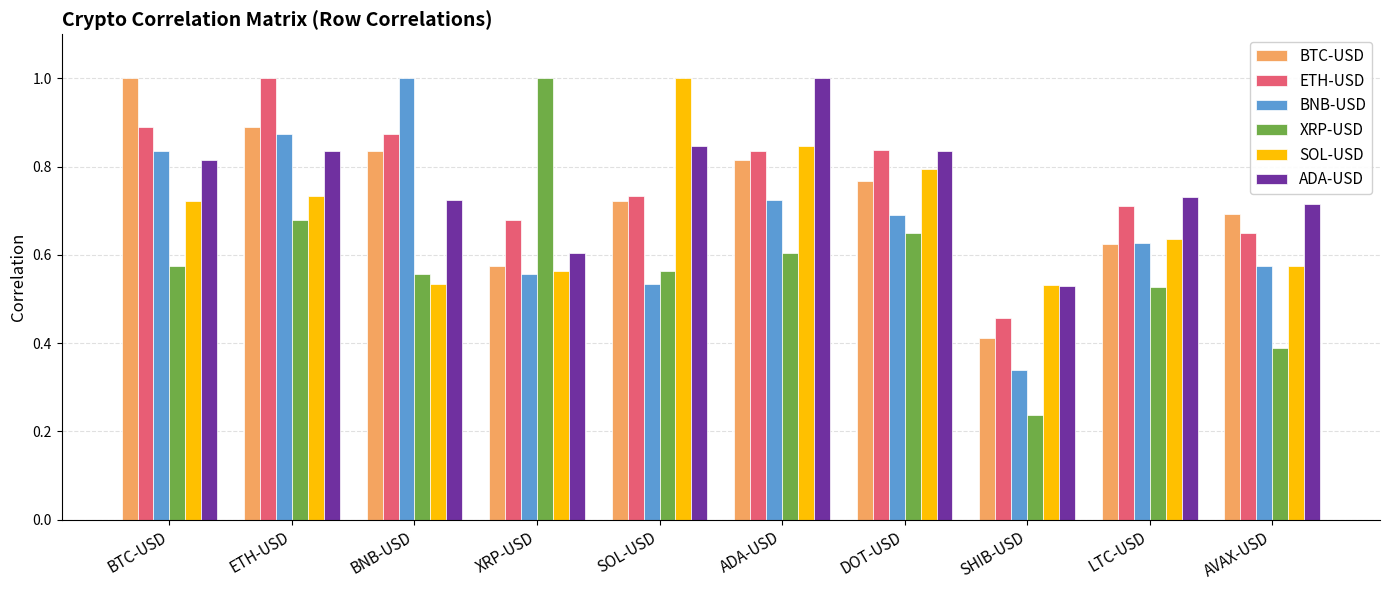

At which category does the chart reach its minimum across all series?

SHIB-USD